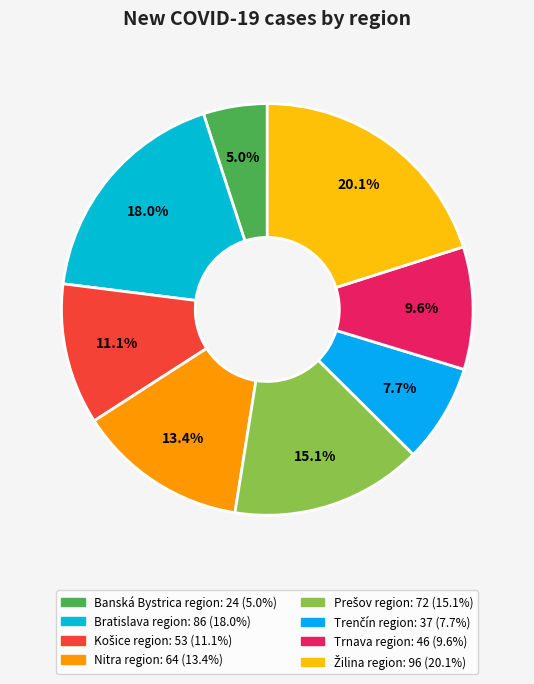

To the nearest percent, what percentage of the pie is Nitra region?

13%